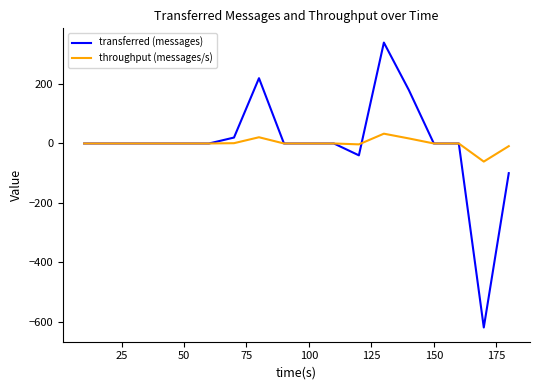

What is the difference between the maximum and minimum values in the transferred (messages) series?

960